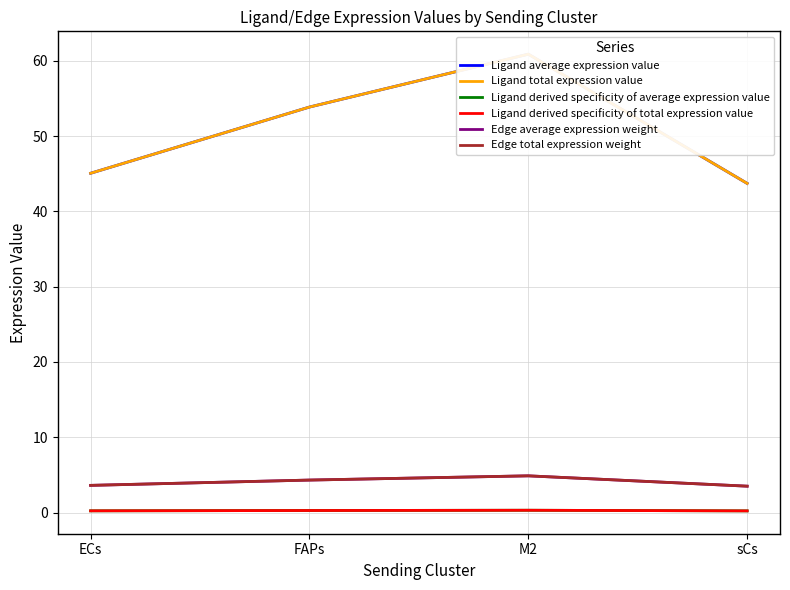

What is the sum of the Ligand derived specificity of average expression value values at ECs and FAPs?

0.5